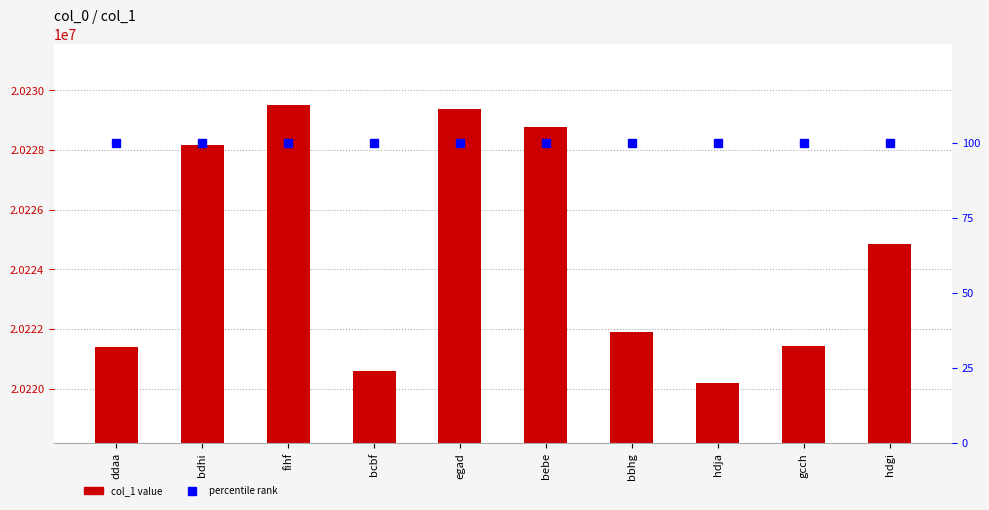

Is the value of col_1 at bbhg greater than the value of percentile rank at hdgi?

Yes